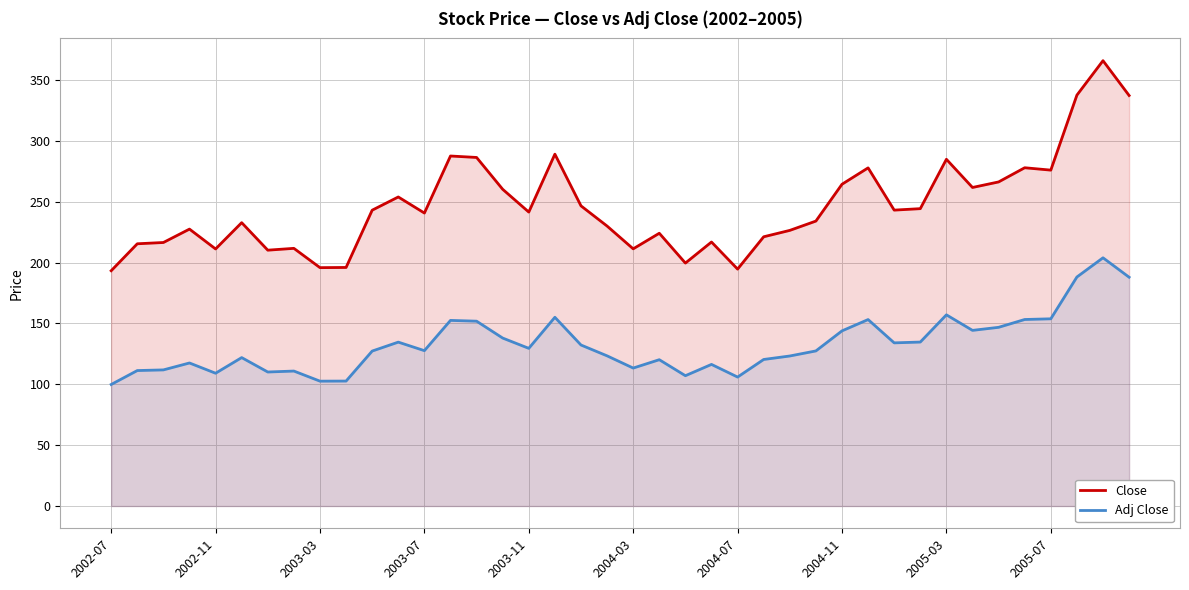

Which category has the lowest value across all series?

2002-07